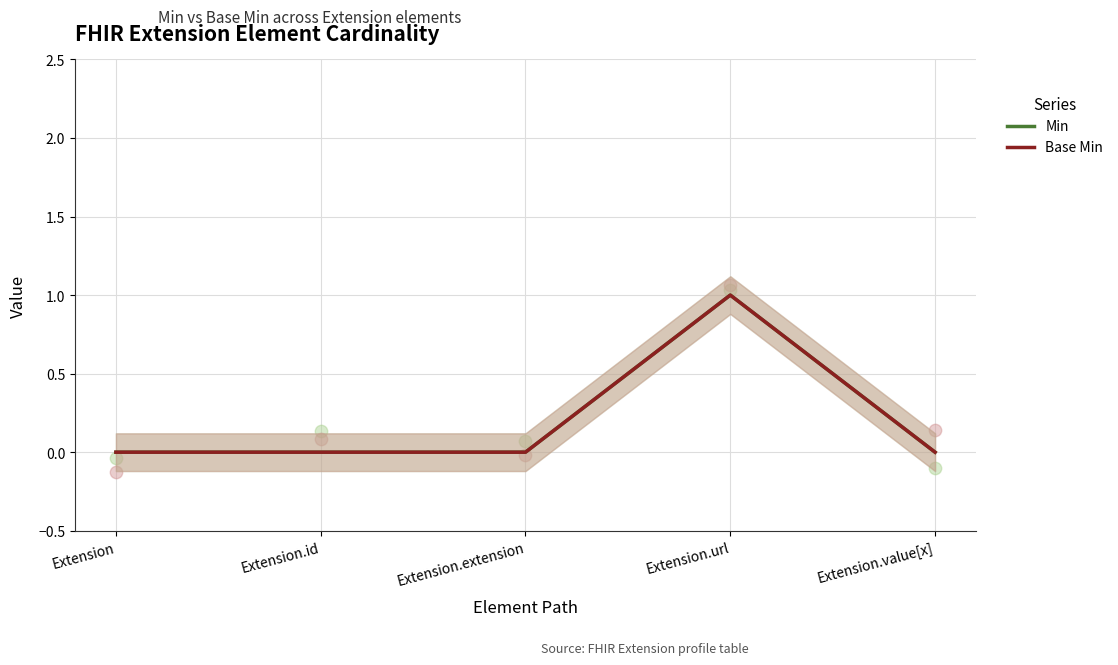

Which series has the widest spread of Y values?

Min